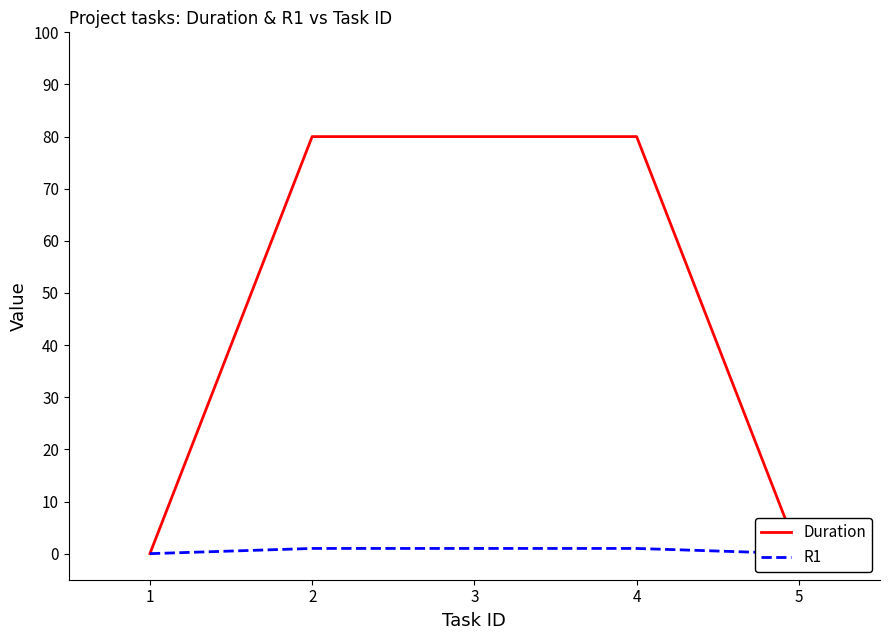

Reading left to right, what are all the values shown in this chart?

Duration: 0	80	80	80	0
R1: 0	1	1	1	0